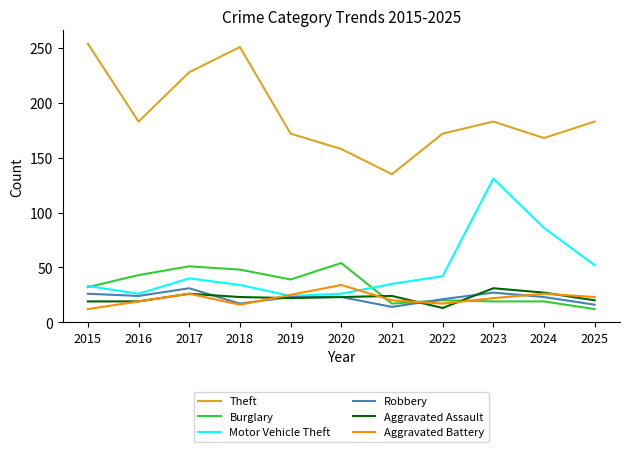

What is the greatest value displayed?

254